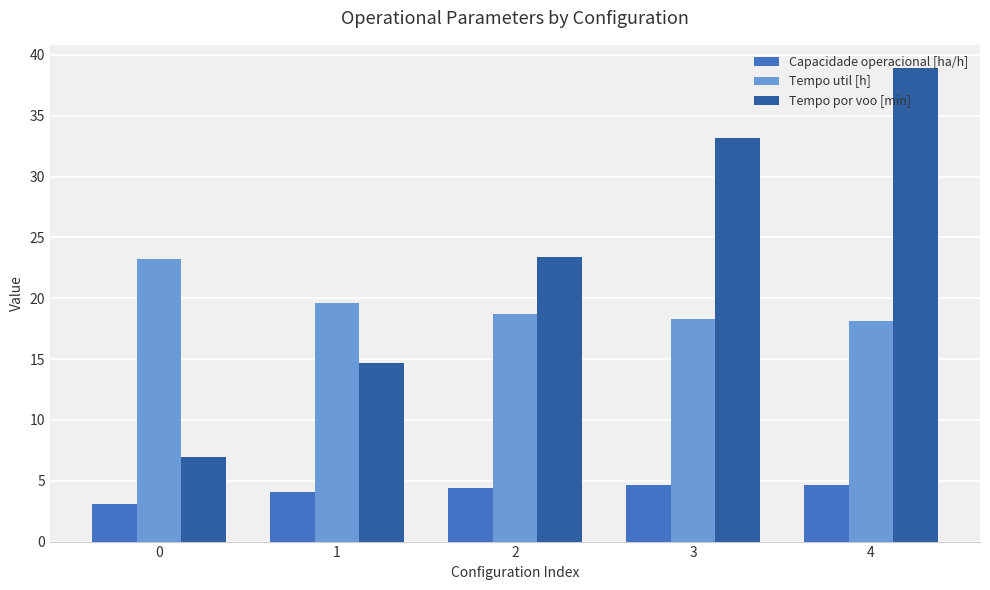

What is the value of the Tempo por voo [min] bar at the 1st from the left?

7.0